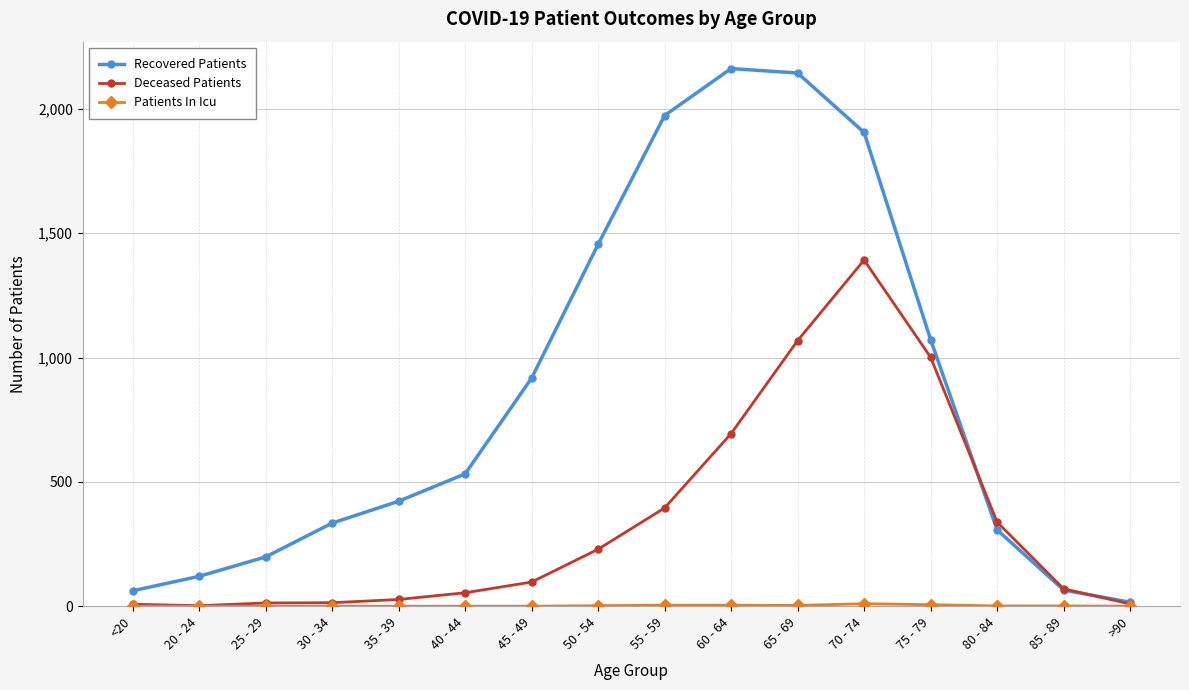

What is the greatest value displayed?

2162